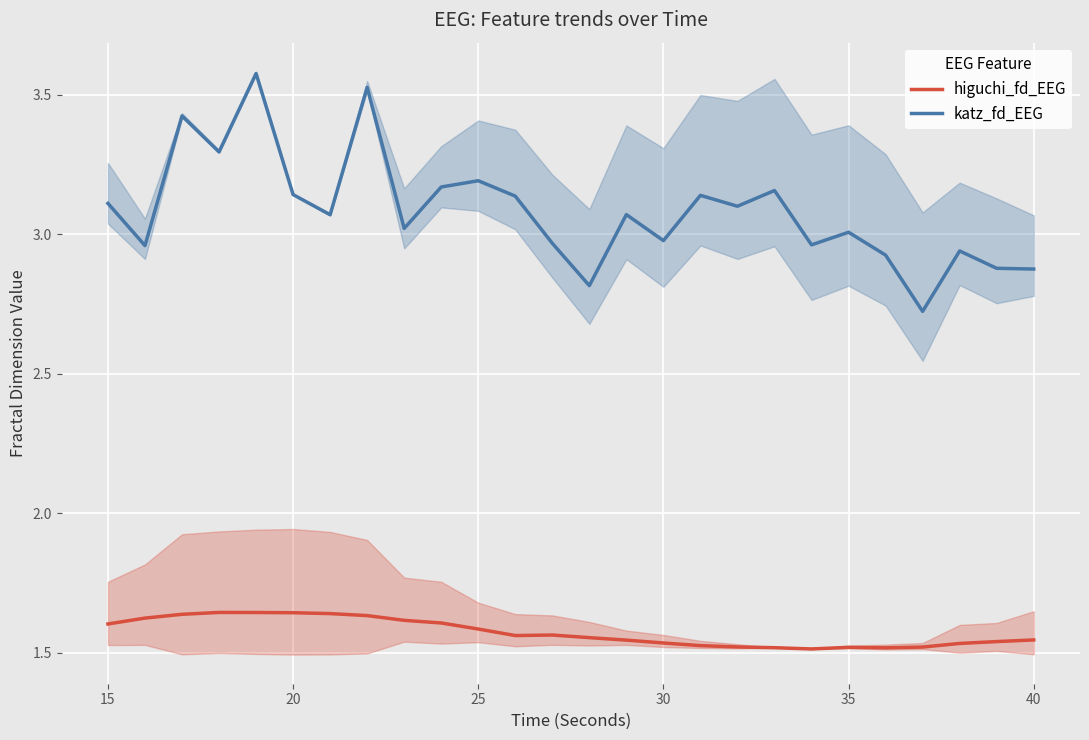

Which series has the widest spread of values?

katz_fd_EEG